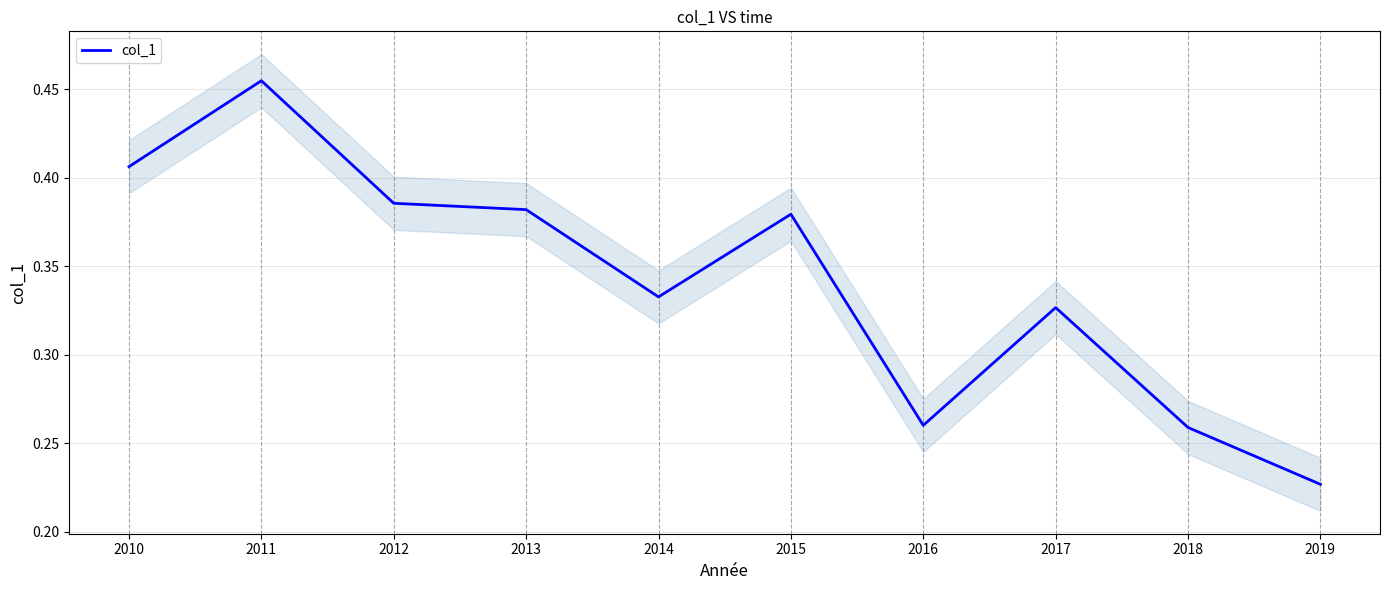

Rank the categories by value from lowest to highest.

2019, 2018, 2016, 2017, 2014, 2015, 2013, 2012, 2010, 2011